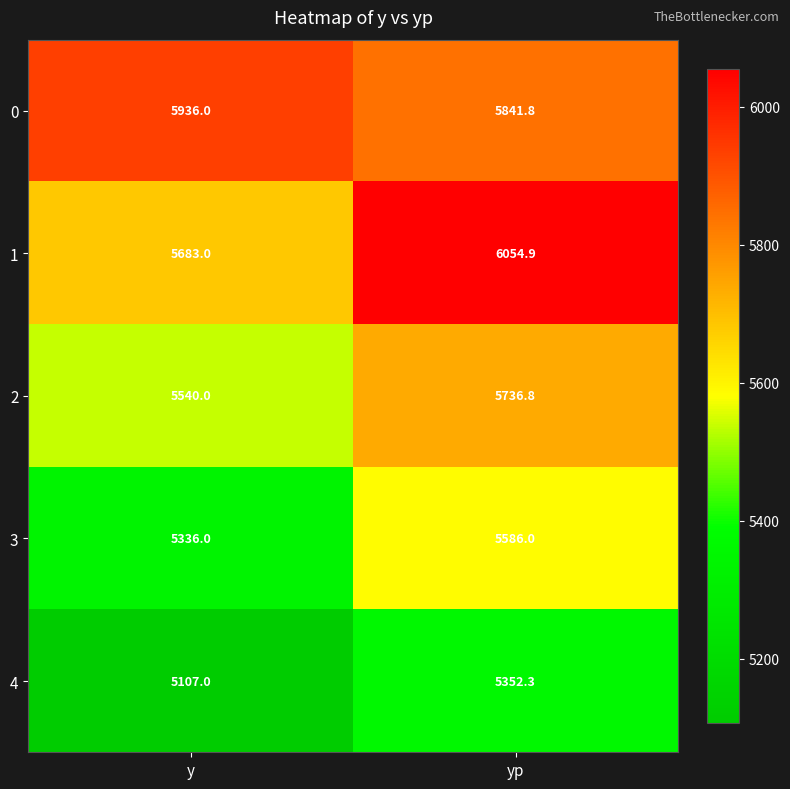

Where is 1 nearest to the value 5868?

y